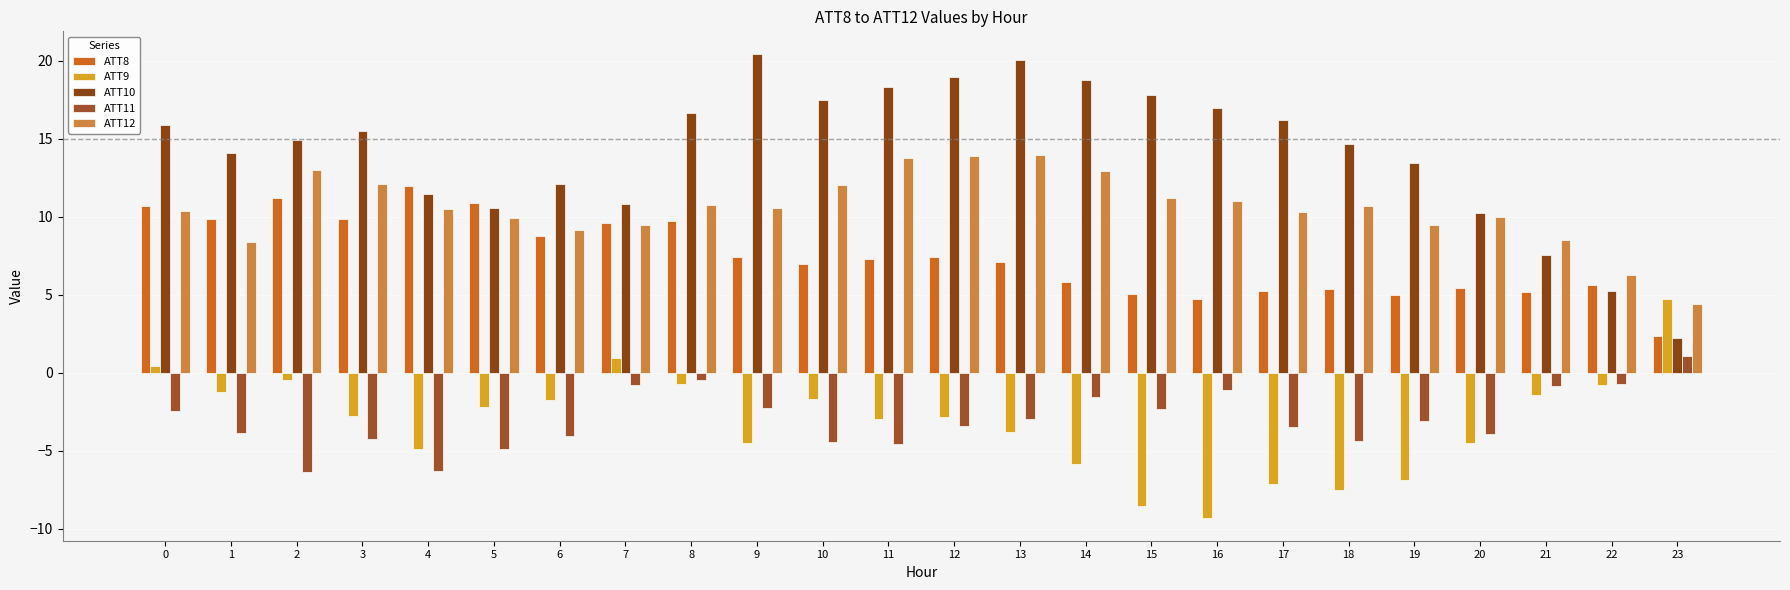

What is the greatest value displayed?

20.4